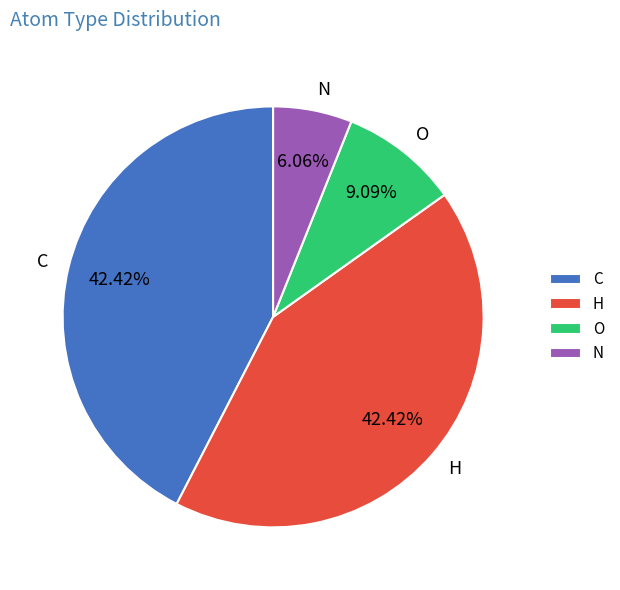

How many slices are in this pie chart?

4